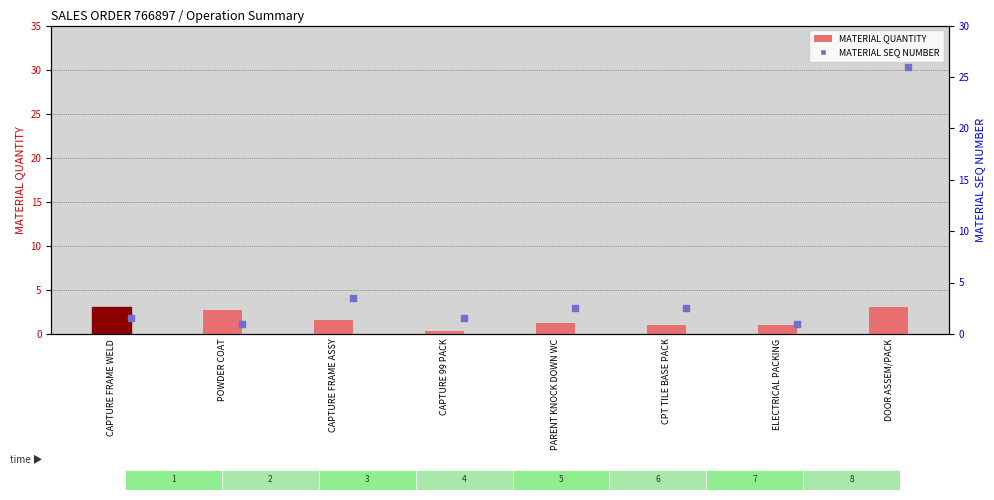

At which category is the sum across all series the highest?

DOOR ASSEM/PACK